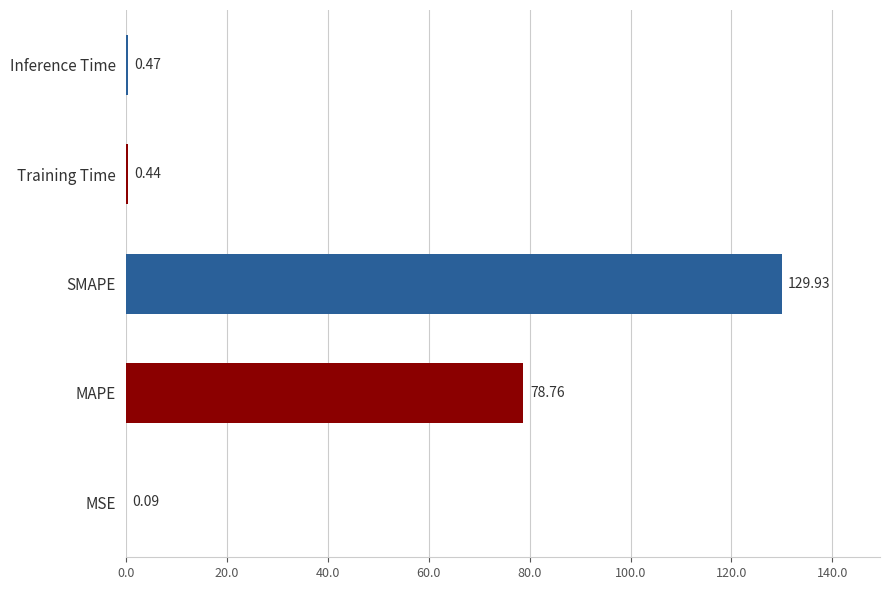

What is the sum of the values at SMAPE and MSE?

130.0